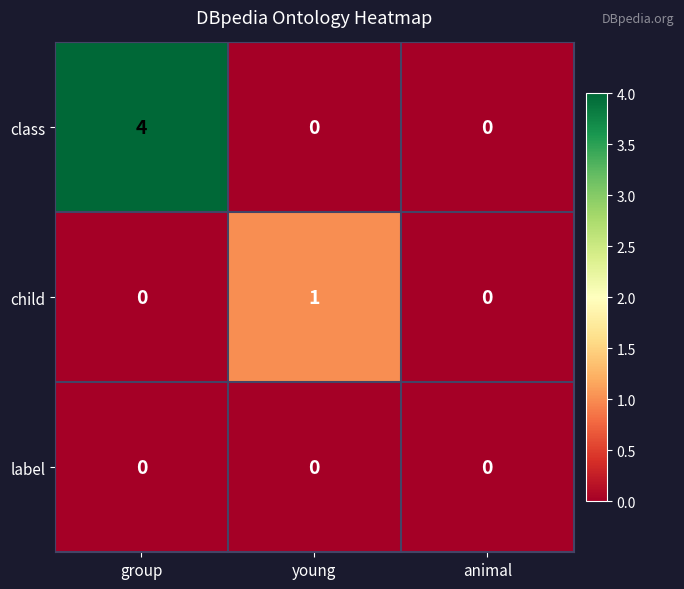

How many distinct data groups are displayed?

3